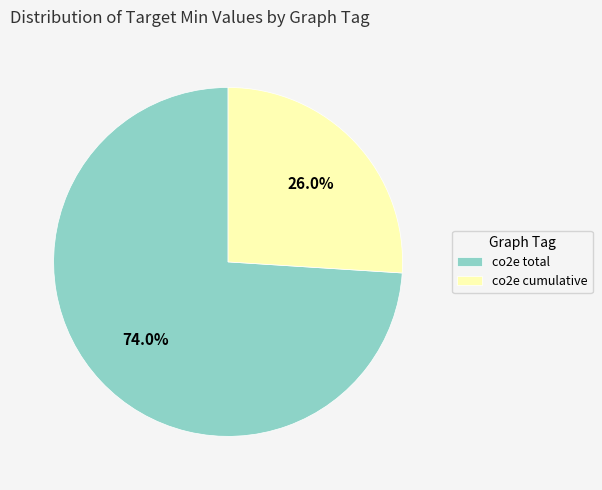

What percentage is the co2e cumulative slice, to the nearest percent?

26%